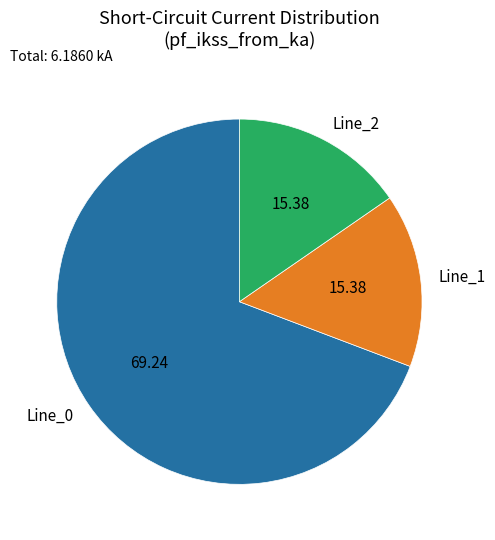

Is there any slice that represents more than half of the pie?

Yes